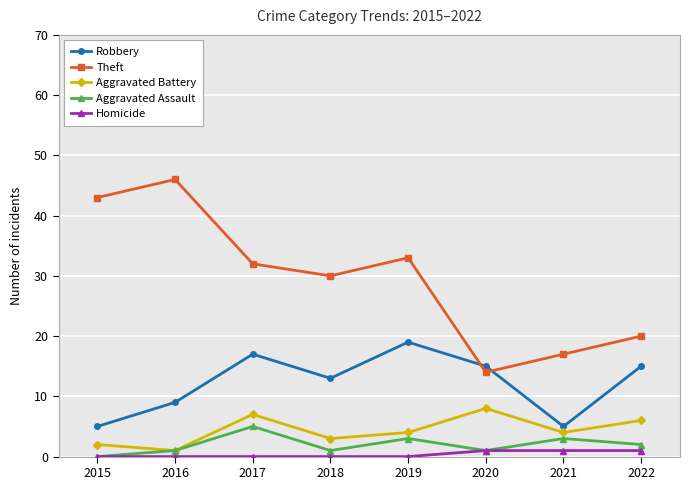

The value of Robbery at 2015 is 5. True or false?

True